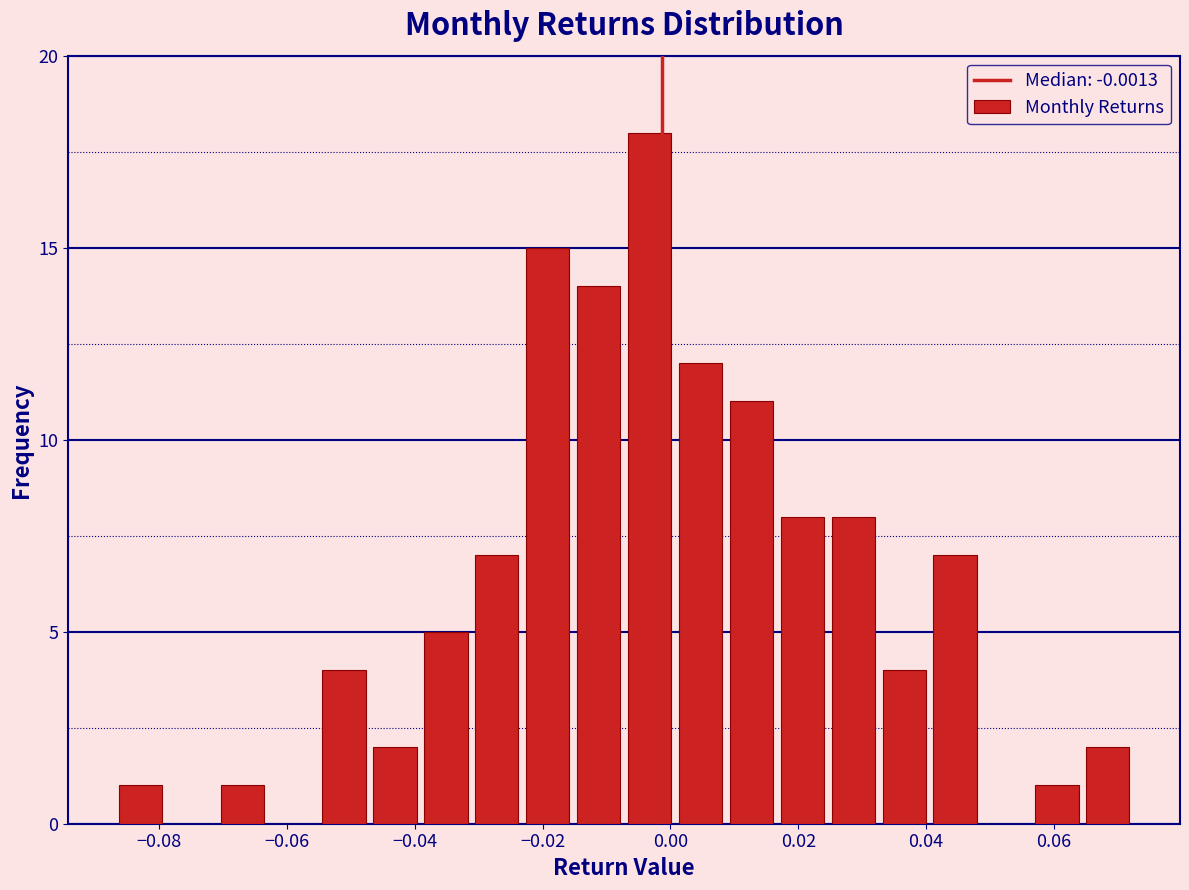

Around what value on the x-axis is the tallest bar? Give the approximate position of its centre, as read against the axis.

-0.004